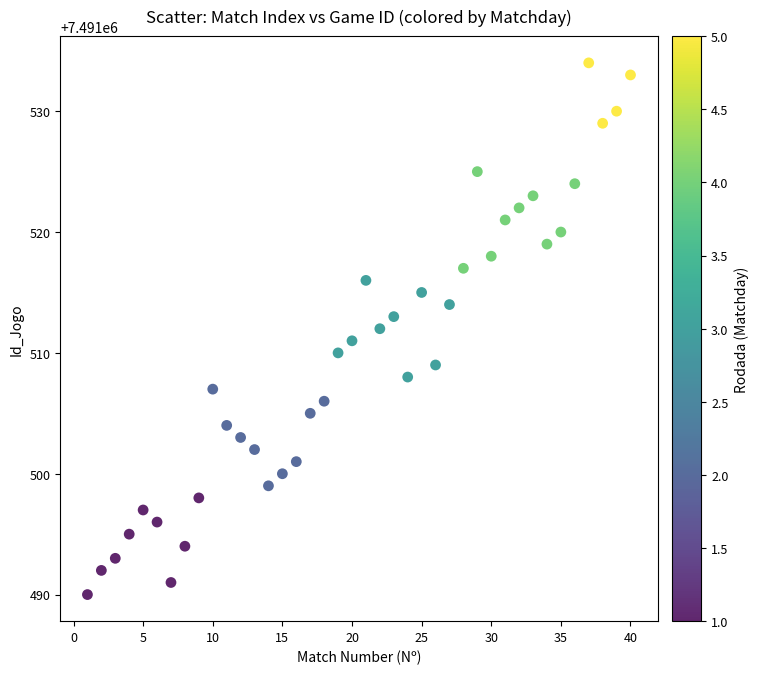

What is the range of X values (max minus min)?

39